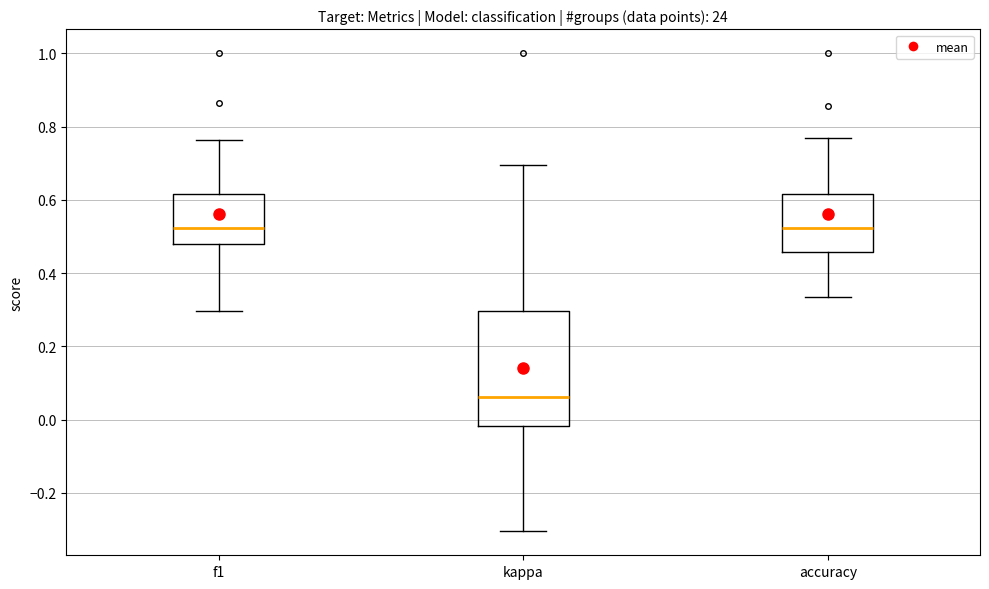

Reading left to right, read every box against the y-axis: the position of its median line, the range the box covers, and the ends of its whiskers. The values are not printed on the chart, so give them approximately, as read against the axis.

f1: median 0.52, box 0.48 to 0.62, whiskers 0.30 to 0.76
kappa: median 0.06, box -0.02 to 0.30, whiskers -0.30 to 0.70
accuracy: median 0.52, box 0.46 to 0.62, whiskers 0.34 to 0.76